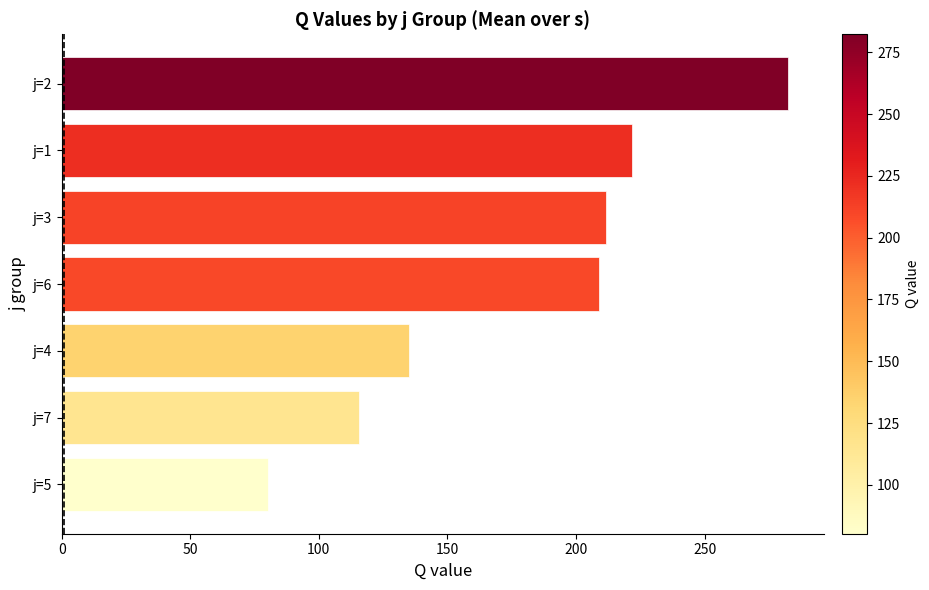

What is the difference between the second highest and second lowest values?

106.2